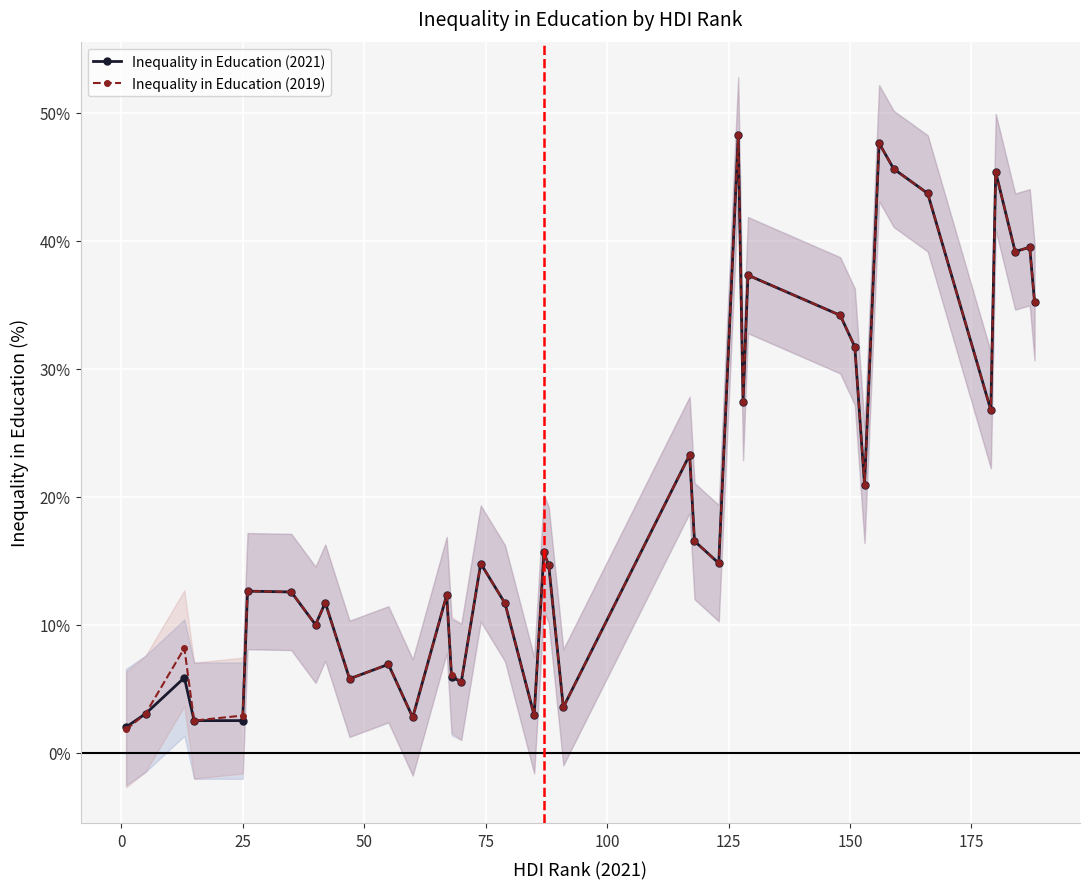

Reading left to right, extract all data points from this chart.

Inequality in Education (2021): 2.0	3.1	5.9	2.5	2.5	12.6	12.6	10.0	11.7	5.8	6.9	2.8	12.3	5.9	5.5	14.8	11.7	2.9	15.7	14.6	3.6	23.3	16.5	14.8	48.2	27.4	37.3	34.2	31.7	20.9	47.6	45.6	43.7	26.8	45.4	39.2	39.5	35.2
Inequality in Education (2019): 1.8	3.1	8.2	2.5	2.9	12.6	12.6	10.0	11.7	5.8	6.9	2.8	12.3	6.1	5.5	14.8	11.7	2.9	15.7	14.6	3.6	23.3	16.5	14.8	48.2	27.4	37.3	34.2	31.7	20.9	47.6	45.6	43.7	26.8	45.4	39.2	39.5	35.2